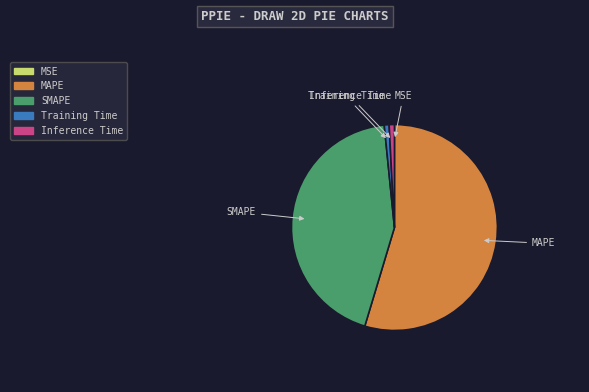

Which slice is the largest?

MAPE